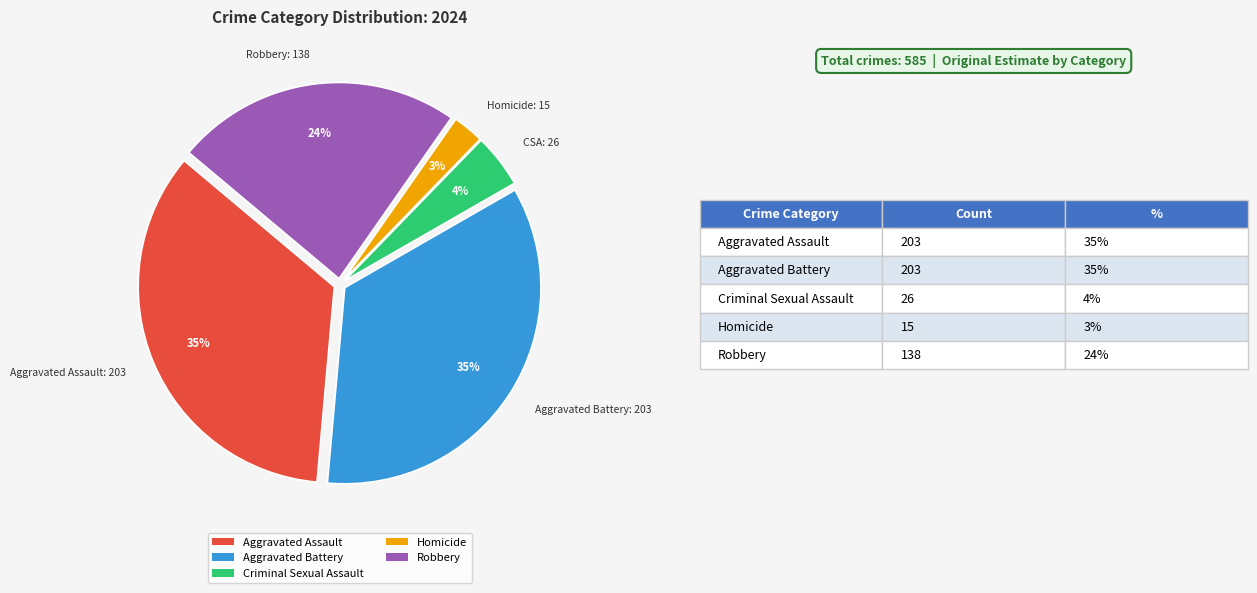

Is the sum of Aggravated Assault and Robbery greater than half?

Yes